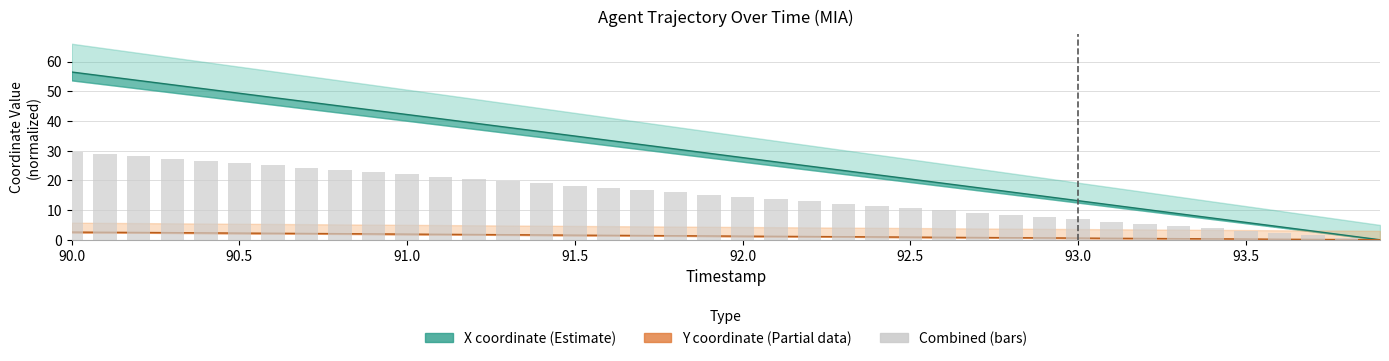

Reading left to right, transcribe all the data shown in this chart.

29.5	28.8	28.0	27.3	26.5	25.8	25.0	24.3	23.5	22.8	22.0	21.3	20.5	19.8	19.0	18.2	17.5	16.7	16.0	15.2	14.4	13.7	12.9	12.2	11.4	10.7	9.9	9.2	8.4	7.6	6.9	6.1	5.3	4.6	3.8	3.1	2.3	1.5	0.8	0.0